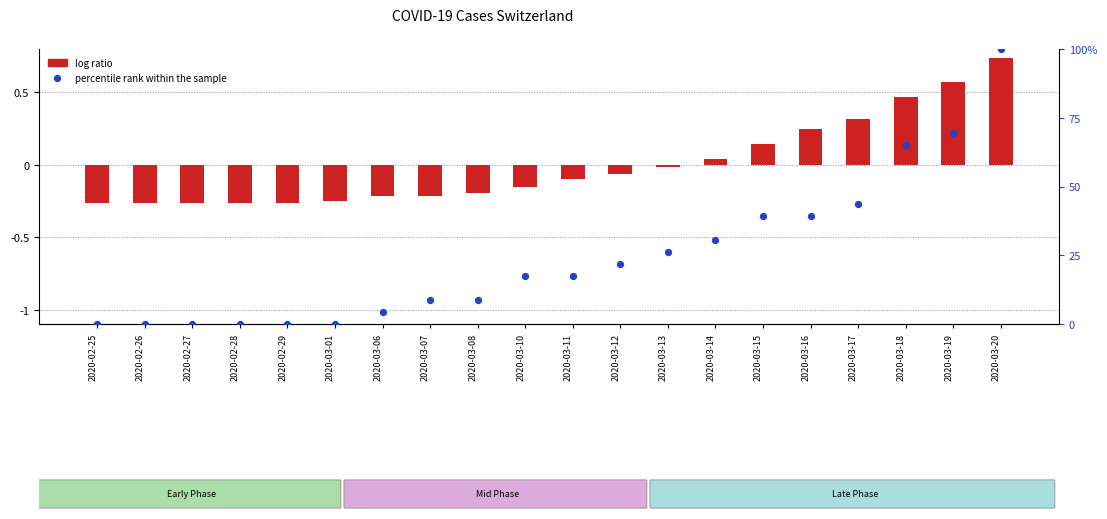

What are all the series names shown in the legend?

log ratio, percentile rank within the sample